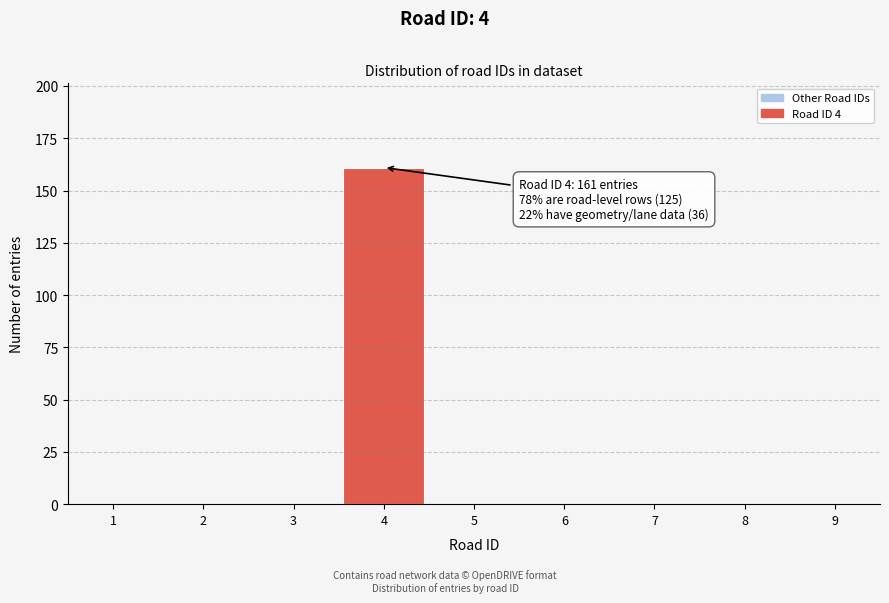

Reading left to right, transcribe all the data shown in this chart.

1=0	2=0	3=0	4=161	5=0	6=0	7=0	8=0	9=0